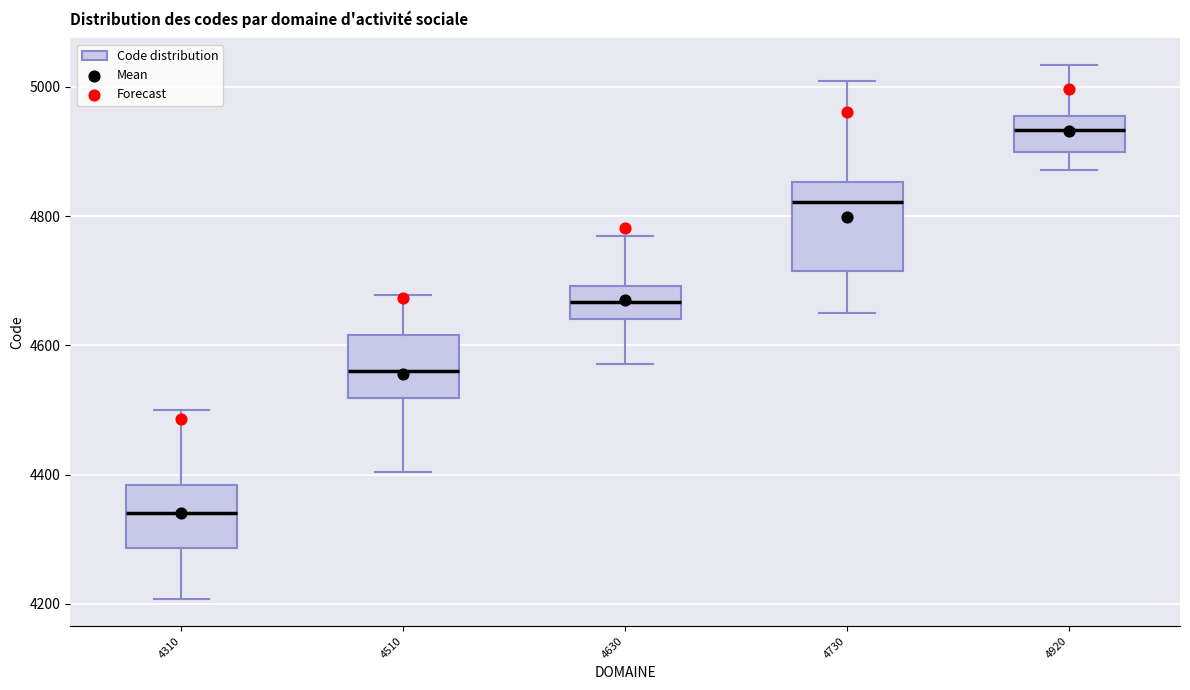

Reading left to right, transcribe this box plot: for each box, give where its median line is, the range the box spans, and where its two whiskers end, as read against the y-axis. The values are not printed on the chart, so give them approximately, as read against the axis.

4310: median 4340, box 4280 to 4380, whiskers 4200 to 4500
4510: median 4560, box 4520 to 4620, whiskers 4400 to 4680
4630: median 4660, box 4640 to 4700, whiskers 4580 to 4760
4730: median 4820, box 4720 to 4860, whiskers 4640 to 5000
4920: median 4940, box 4900 to 4960, whiskers 4880 to 5040